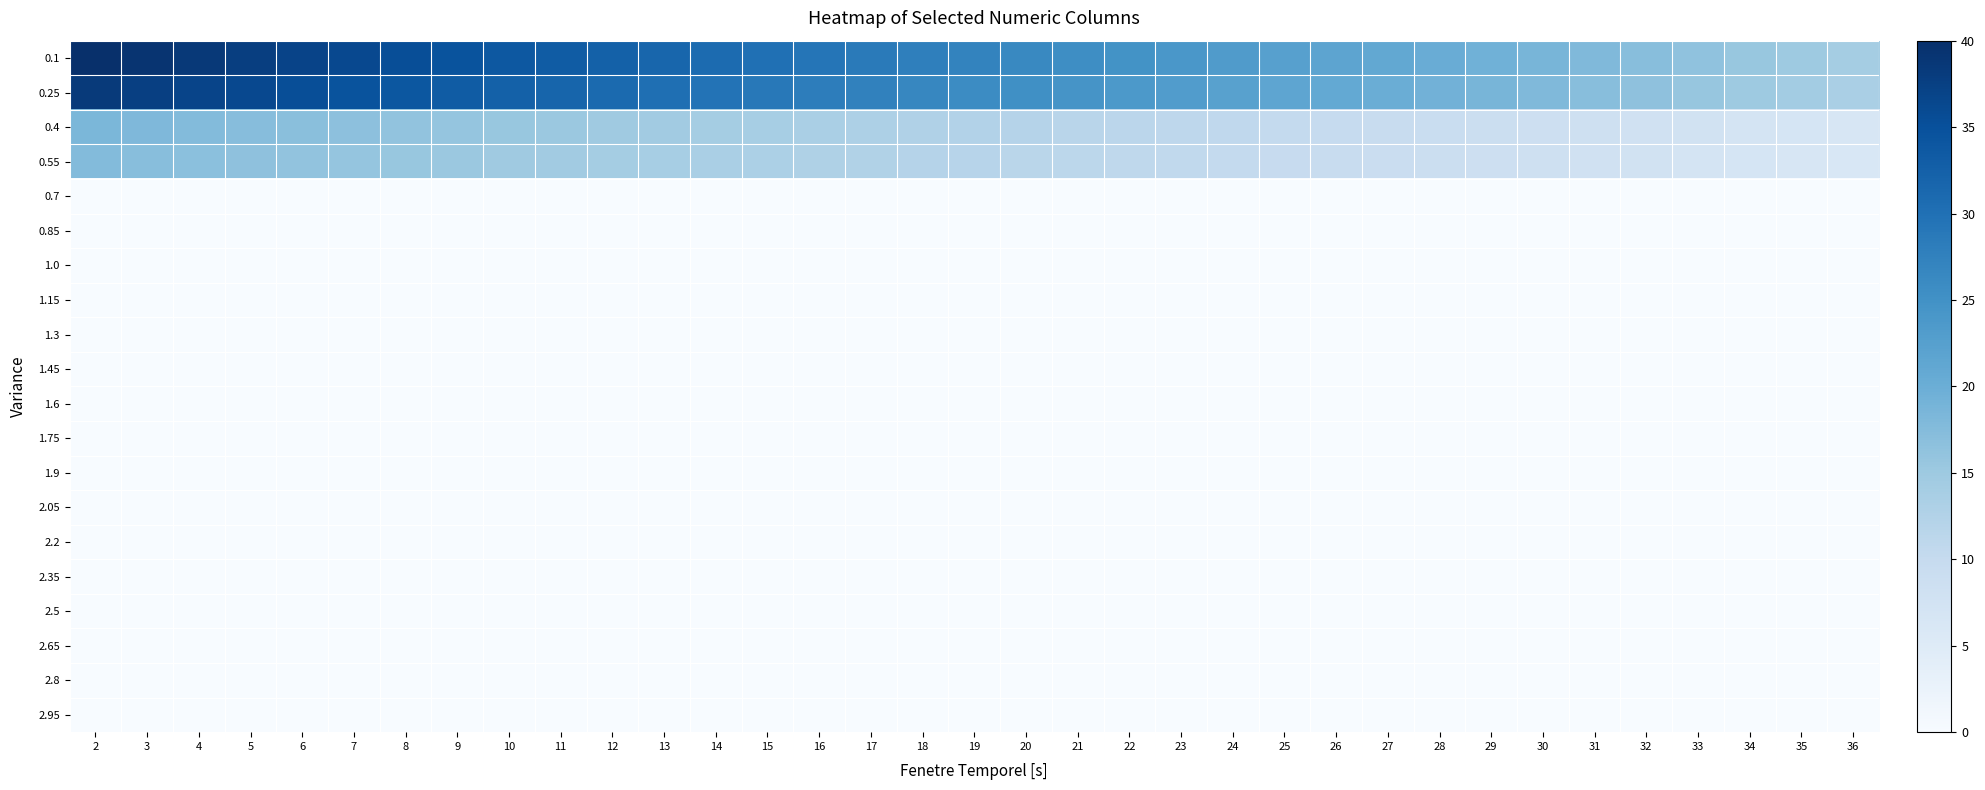

At which category is the sum across all series the highest?

2